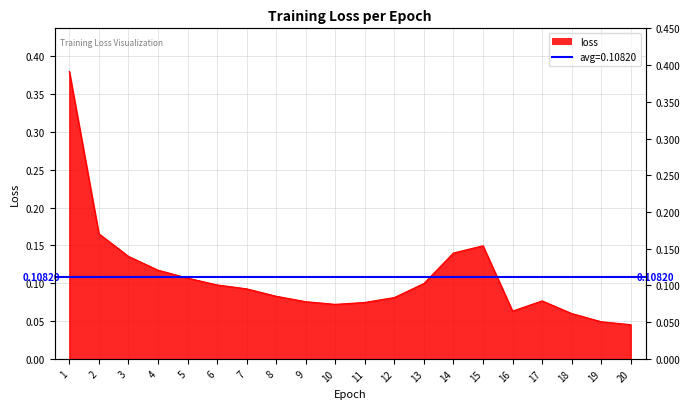

Reading left to right, what are all the values shown in this chart?

1=0.4	2=0.2	3=0.1	4=0.1	5=0.1	6=0.1	7=0.1	8=0.1	9=0.1	10=0.1	11=0.1	12=0.1	13=0.1	14=0.1	15=0.1	16=0.1	17=0.1	18=0.1	19=0.0	20=0.0